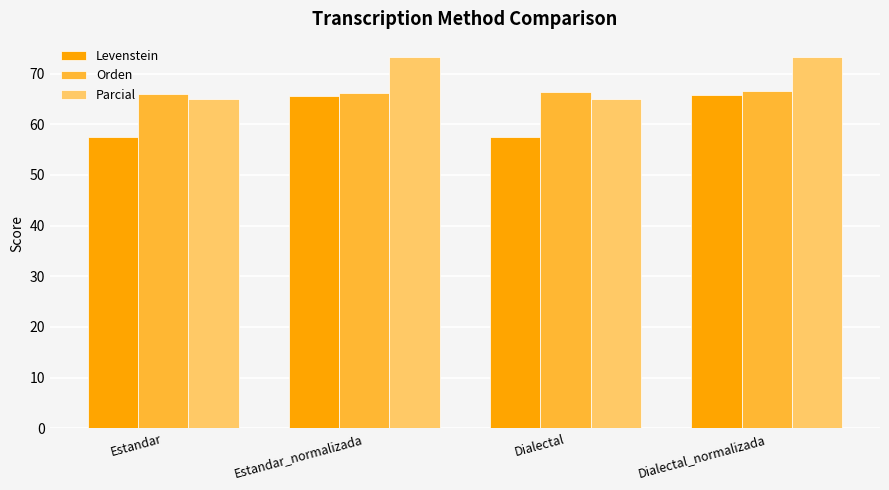

What is the spread (max minus min) of values at Estandar?

8.6